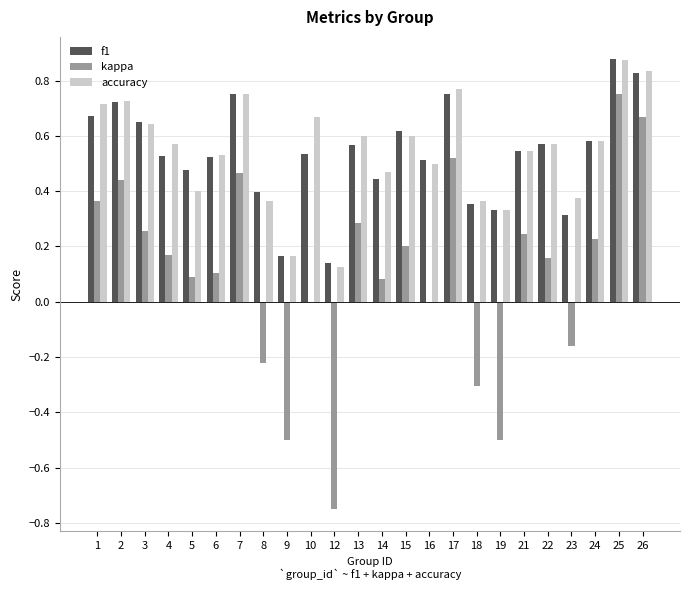

The value of kappa at 26 is 1.1. True or false?

False